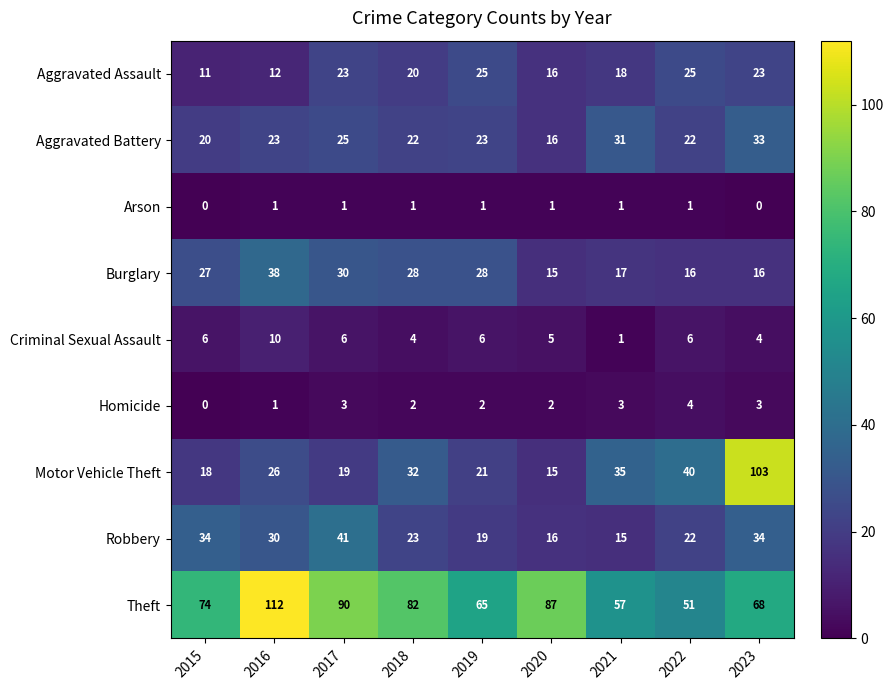

Rank the series at 2019 from highest to lowest value.

Theft, Burglary, Aggravated Assault, Aggravated Battery, Motor Vehicle Theft, Robbery, Criminal Sexual Assault, Homicide, Arson